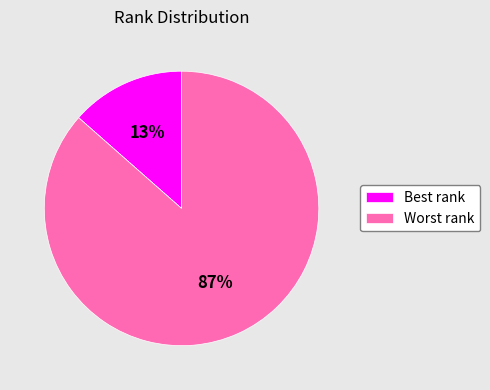

Which has a higher value, Worst rank or Best rank?

Worst rank